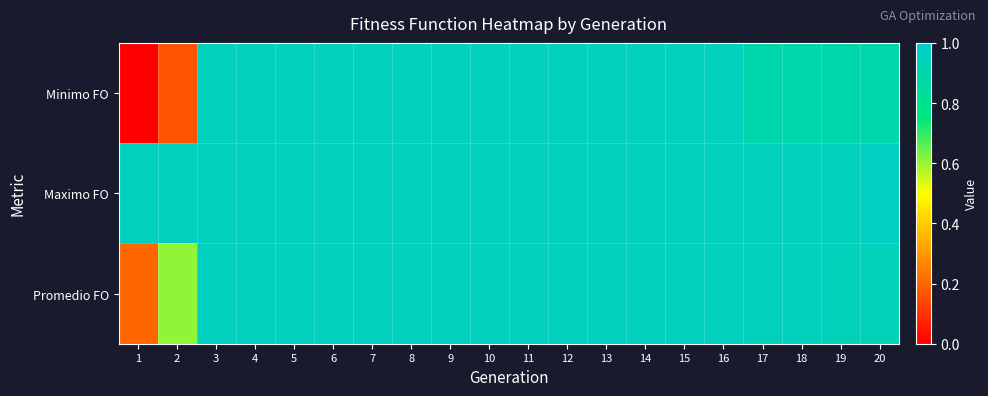

Reading left to right, what are all the values shown in this chart?

Minimo FO: 1=0.0	2=0.2	3=1.0	4=1.0	5=1.0	6=1.0	7=1.0	8=1.0	9=1.0	10=1.0	11=1.0	12=1.0	13=1.0	14=1.0	15=1.0	16=1.0	17=0.9	18=0.9	19=0.9	20=0.9
Maximo FO: 1=1.0	2=1.0	3=1.0	4=1.0	5=1.0	6=1.0	7=1.0	8=1.0	9=1.0	10=1.0	11=1.0	12=1.0	13=1.0	14=1.0	15=1.0	16=1.0	17=1.0	18=1.0	19=1.0	20=1.0
Promedio FO: 1=0.2	2=0.6	3=1.0	4=1.0	5=1.0	6=1.0	7=1.0	8=1.0	9=1.0	10=1.0	11=1.0	12=1.0	13=1.0	14=1.0	15=1.0	16=1.0	17=0.9	18=0.9	19=0.9	20=0.9